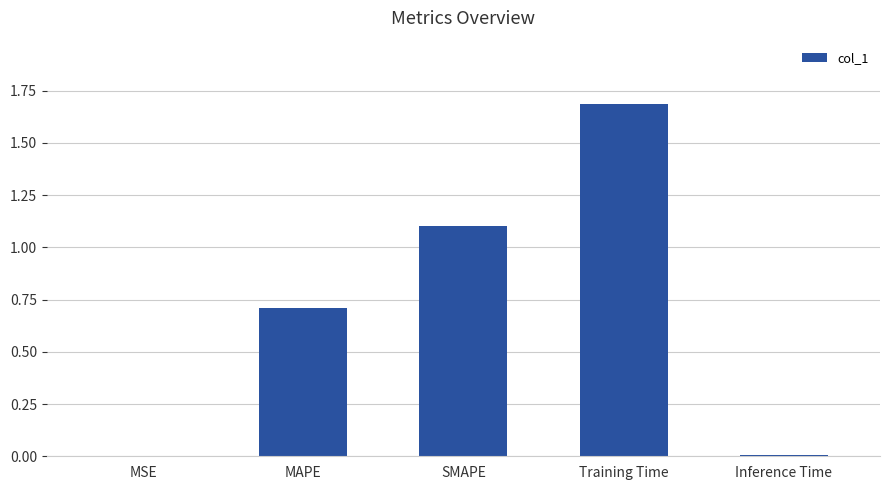

What value does the data have at SMAPE?

1.1